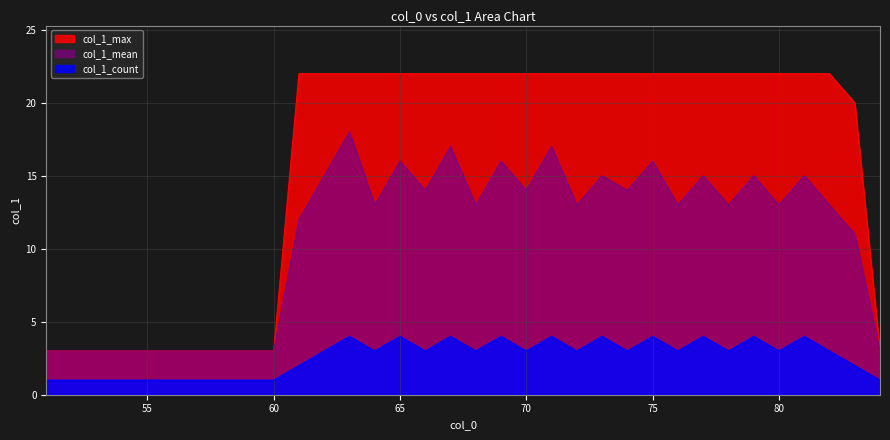

What is the value of the col_1_max point at the 18th from the left?

22